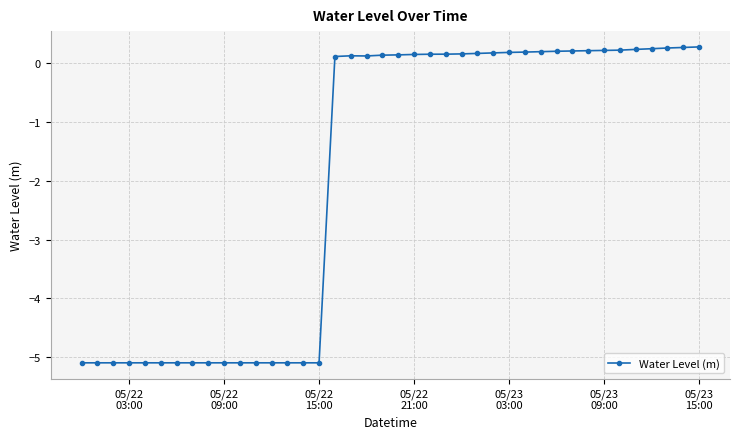

What is the value of the 38th point from the left?

0.3